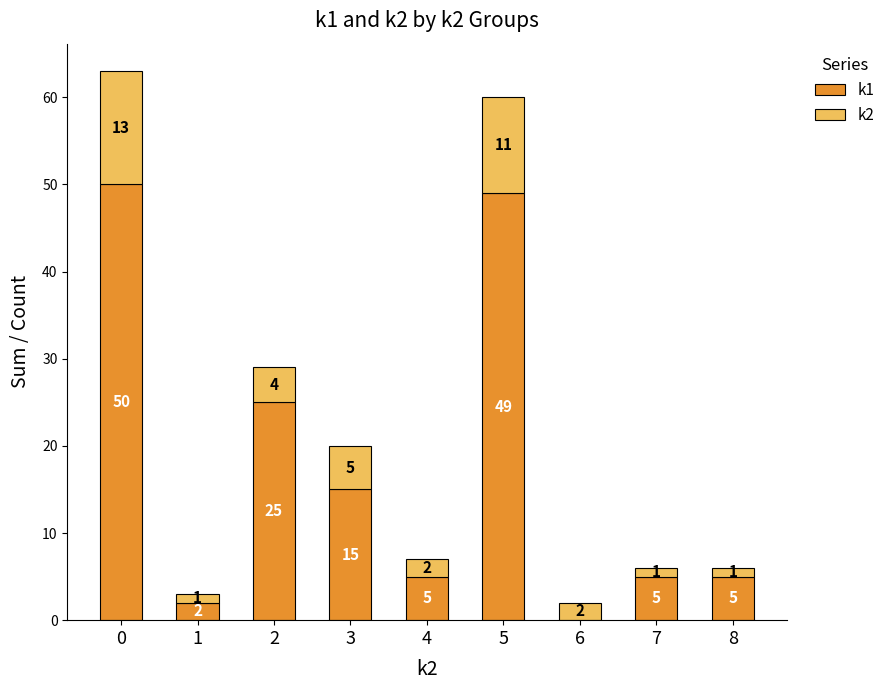

True or false: k1 has a value of 2 at 4.

False